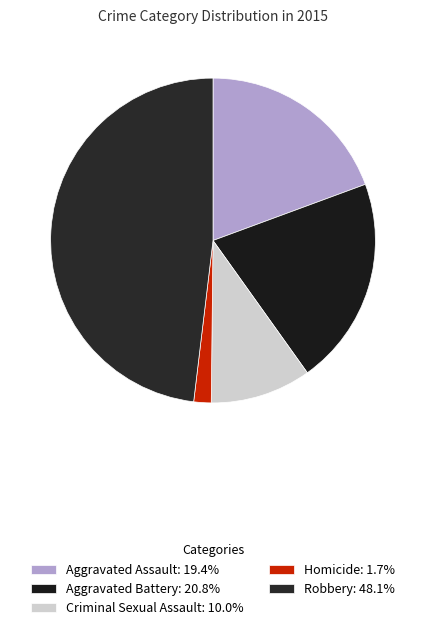

To the nearest percent, what is the average slice percentage?

20%